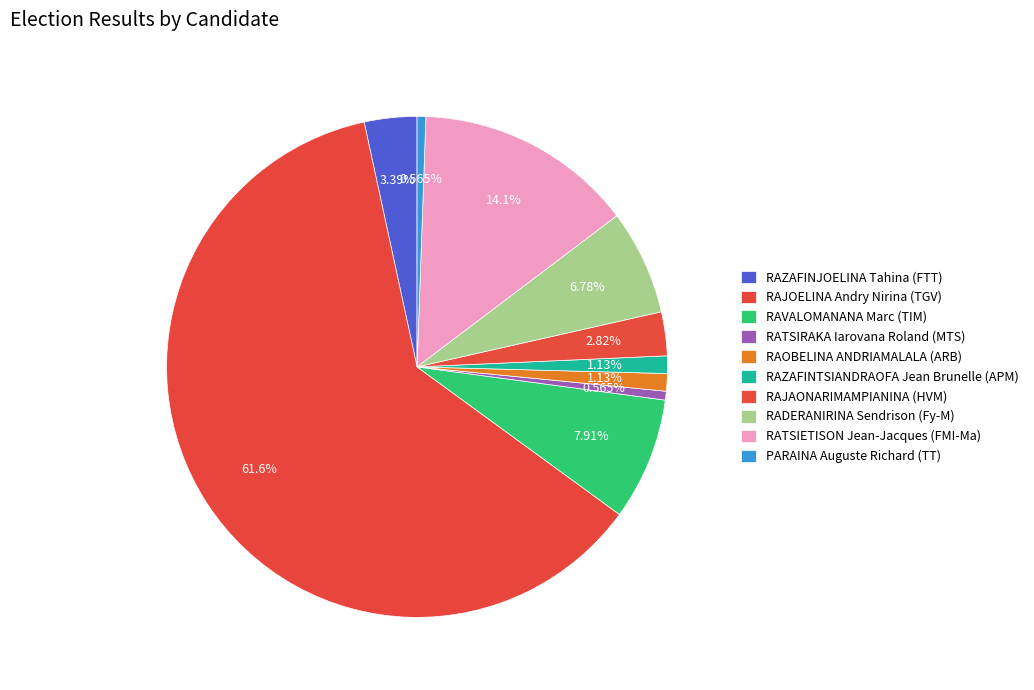

To the nearest percent, what is the difference between the RAZAFINJOELINA Tahina (FTT) and RATSIETISON Jean-Jacques (FMI-Ma) slice percentages?

11%